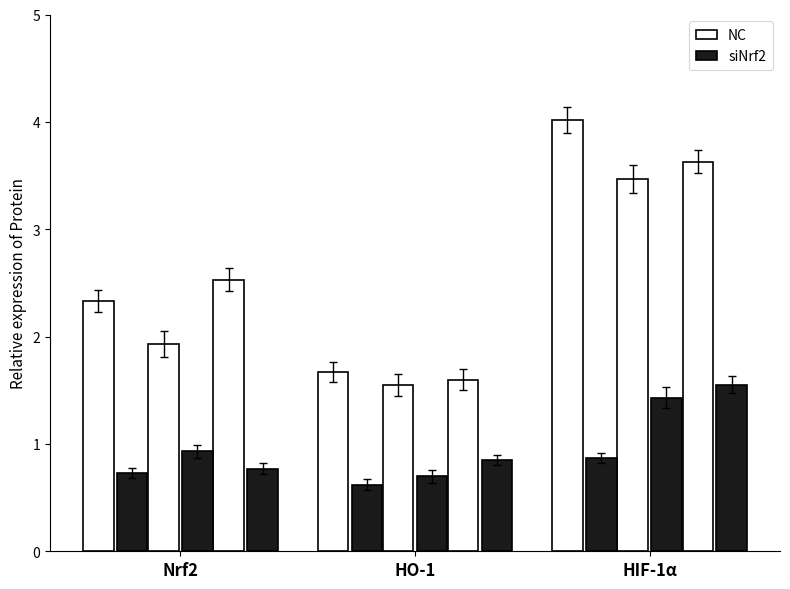

List the series in order of their peak value, highest first.

NC, siNrf2